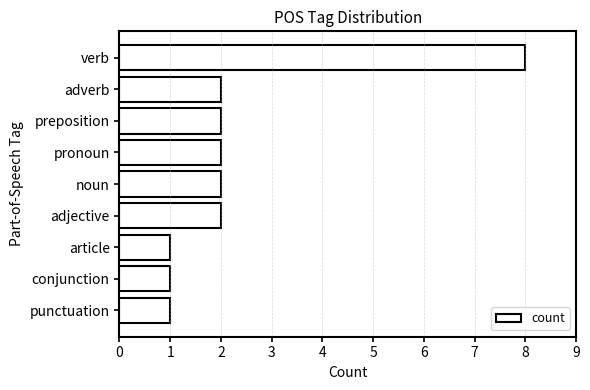

What is the difference between the maximum and second lowest values?

7